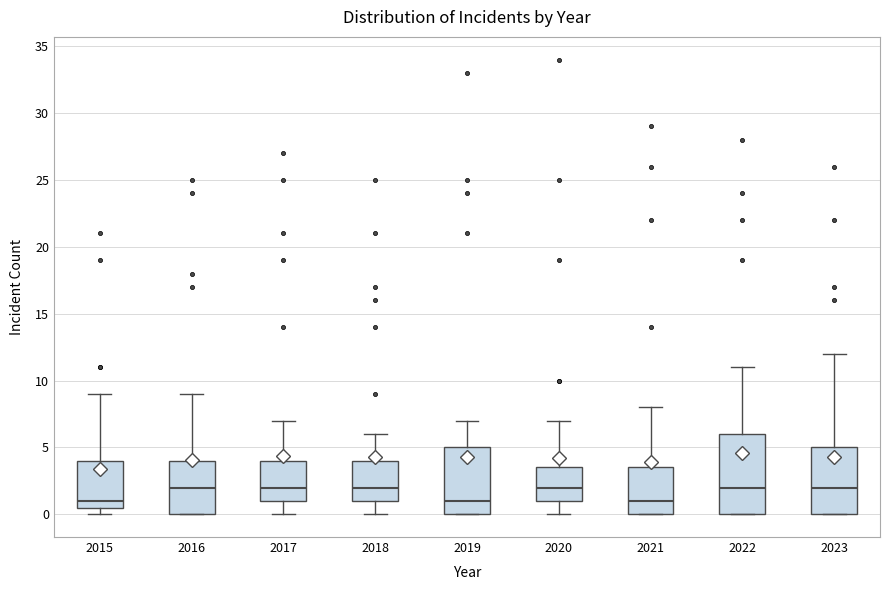

Reading left to right, read every box against the y-axis: the position of its median line, the range the box covers, and the ends of its whiskers. The values are not printed on the chart, so give them approximately, as read against the axis.

2015: median 1.0, box 0.5 to 4.0, whiskers 0.0 to 9.0
2016: median 2.0, box 0.0 to 4.0, whiskers 0.0 to 9.0
2017: median 2.0, box 1.0 to 4.0, whiskers 0.0 to 7.0
2018: median 2.0, box 1.0 to 4.0, whiskers 0.0 to 6.0
2019: median 1.0, box 0.0 to 5.0, whiskers 0.0 to 7.0
2020: median 2.0, box 1.0 to 3.5, whiskers 0.0 to 7.0
2021: median 1.0, box 0.0 to 3.5, whiskers 0.0 to 8.0
2022: median 2.0, box 0.0 to 6.0, whiskers 0.0 to 11.0
2023: median 2.0, box 0.0 to 5.0, whiskers 0.0 to 12.0